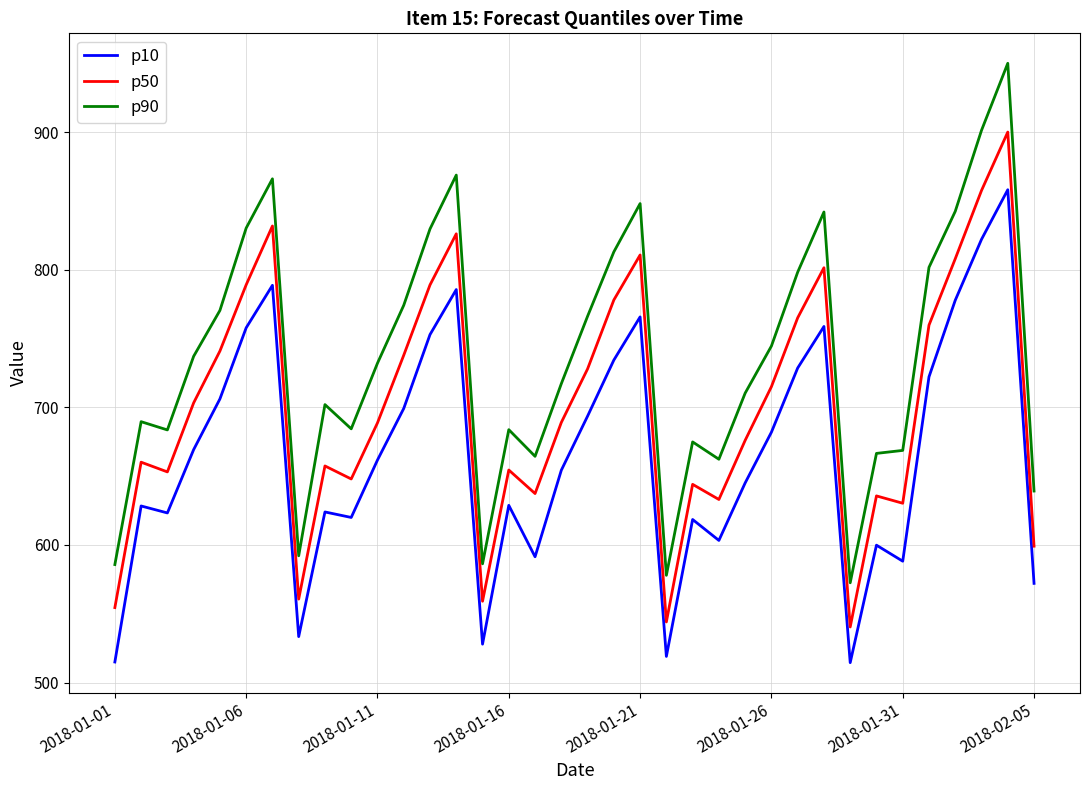

List the series in order of their peak value, lowest first.

p10, p50, p90